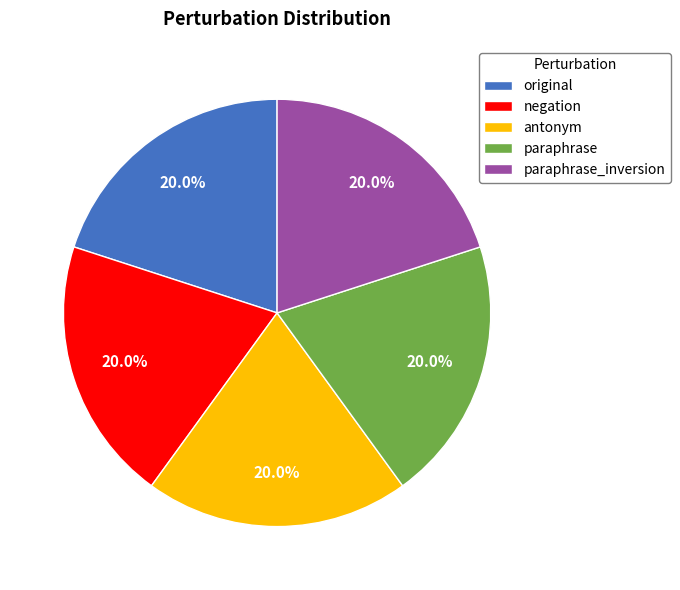

Is there any slice that represents more than half of the pie?

No